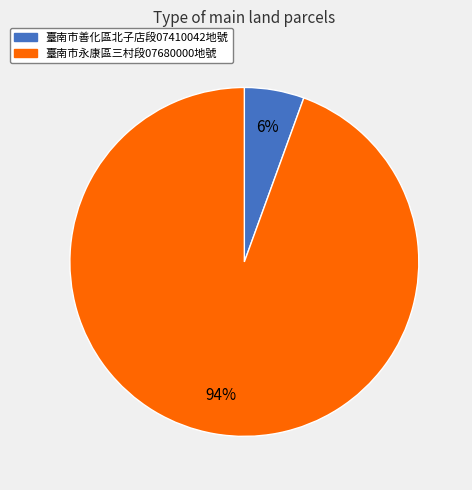

To the nearest percent, what is the average slice percentage?

50%